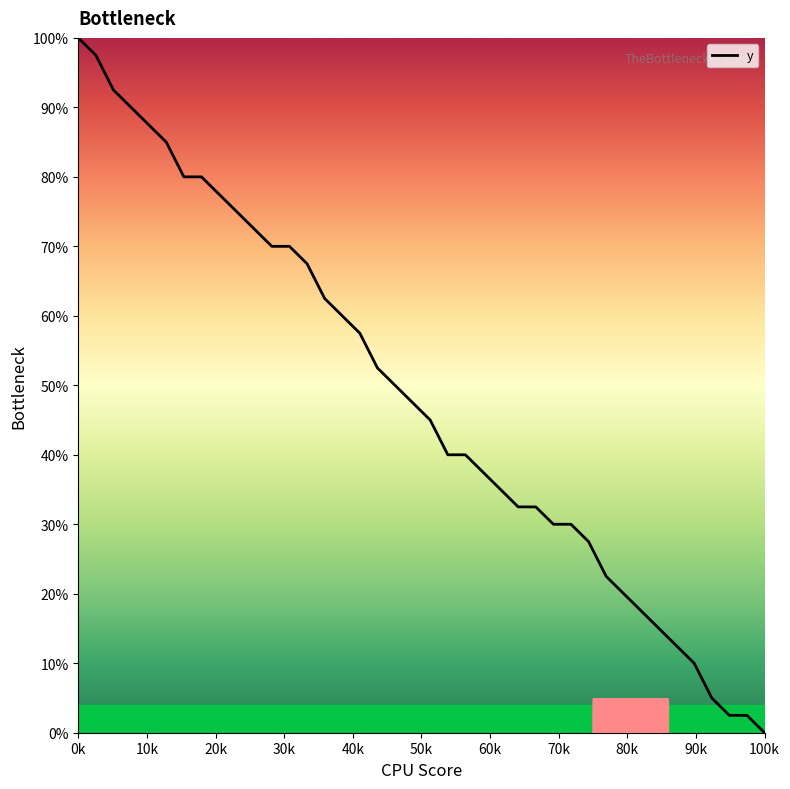

What is the difference between the maximum and minimum values?

100.0